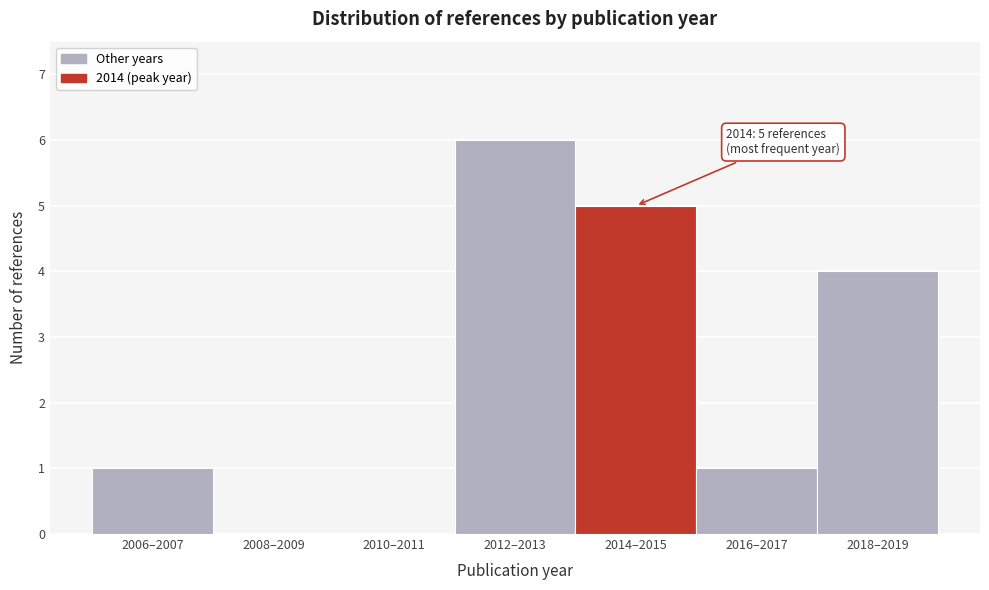

Reading right to left, list all the values displayed in this chart.

2018–2019=4	2016–2017=1	2014–2015=5	2012–2013=6	2010–2011=0	2008–2009=0	2006–2007=1